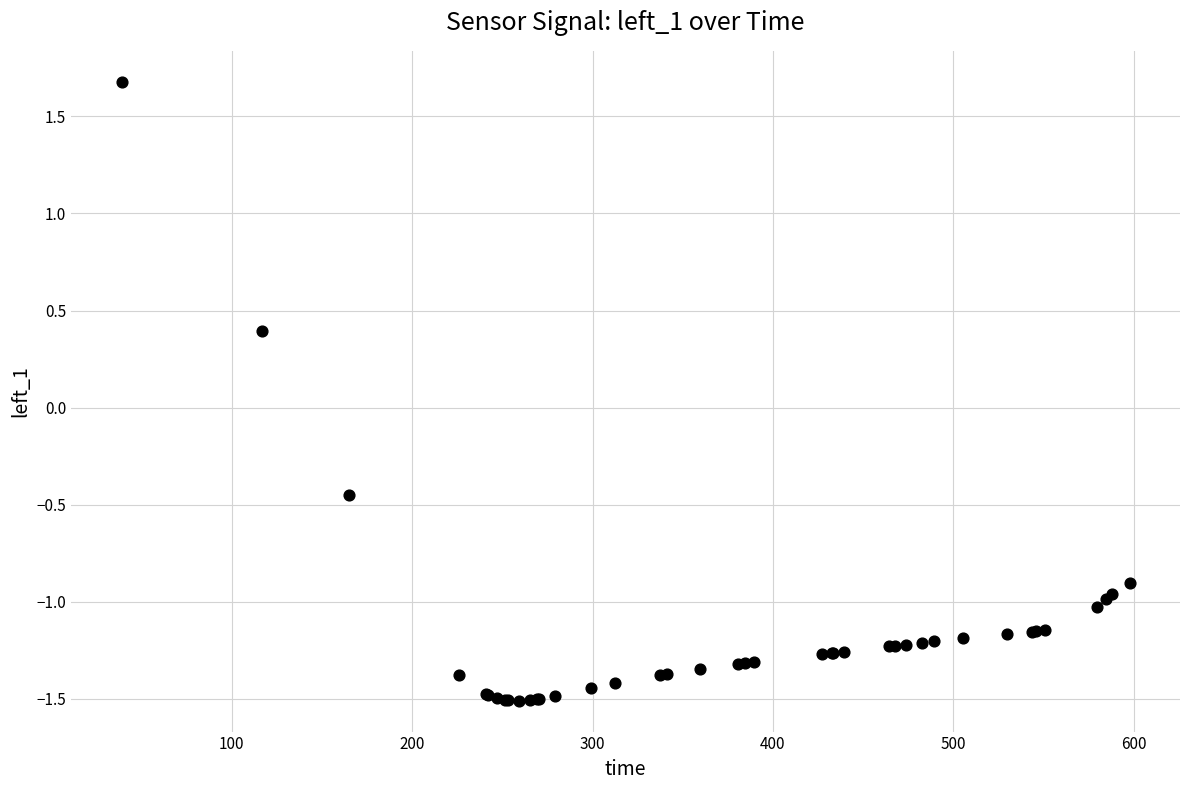

What Y value in the scatter plot is closest to 0?

0.4